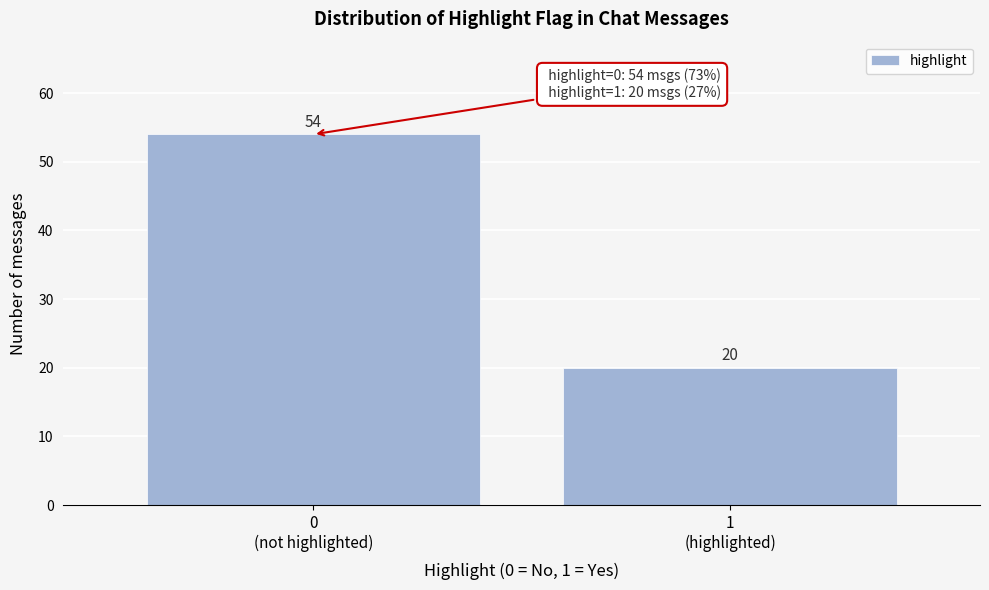

Reading left to right, transcribe all the data shown in this chart.

54	20